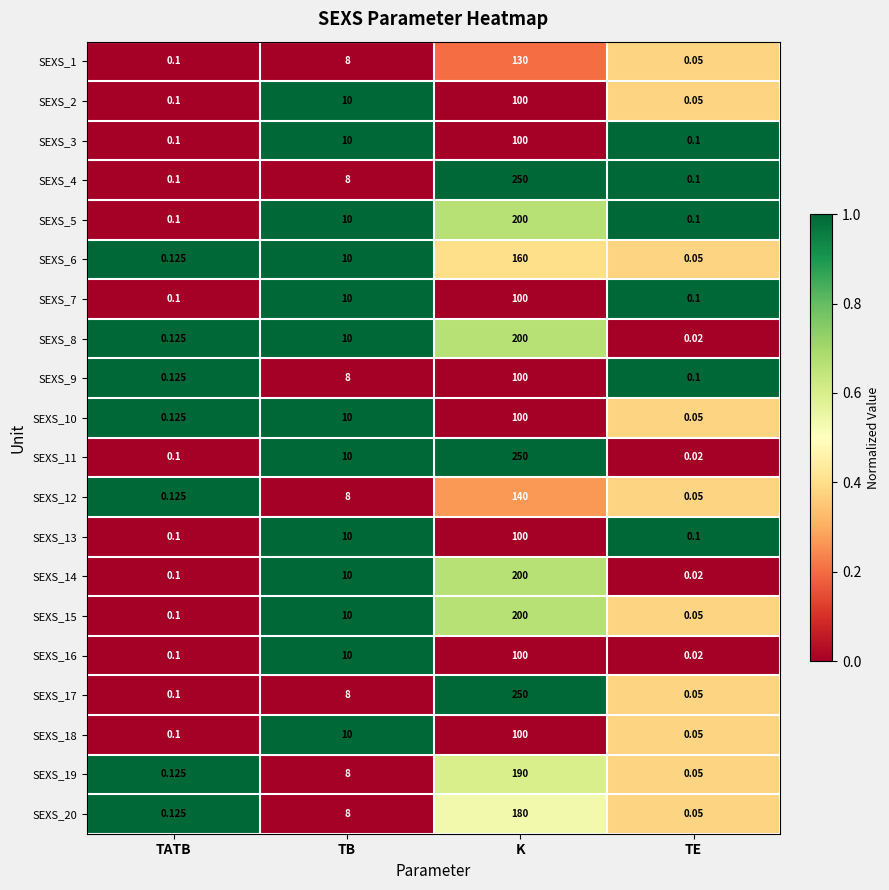

Which label corresponds to the smallest value in the chart?

TE